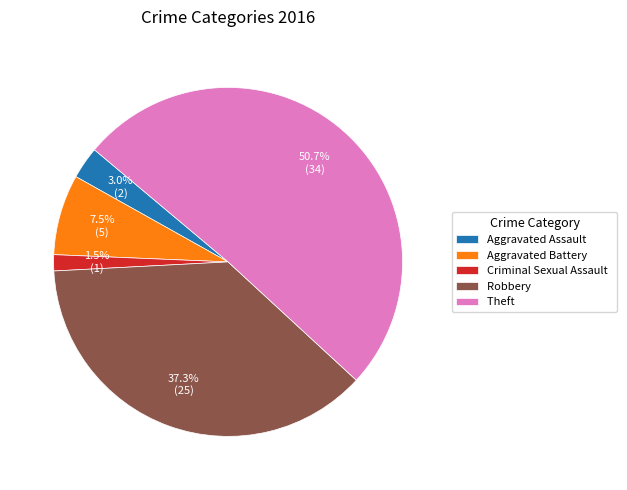

To the nearest percent, what percentage of the pie is Robbery?

37%